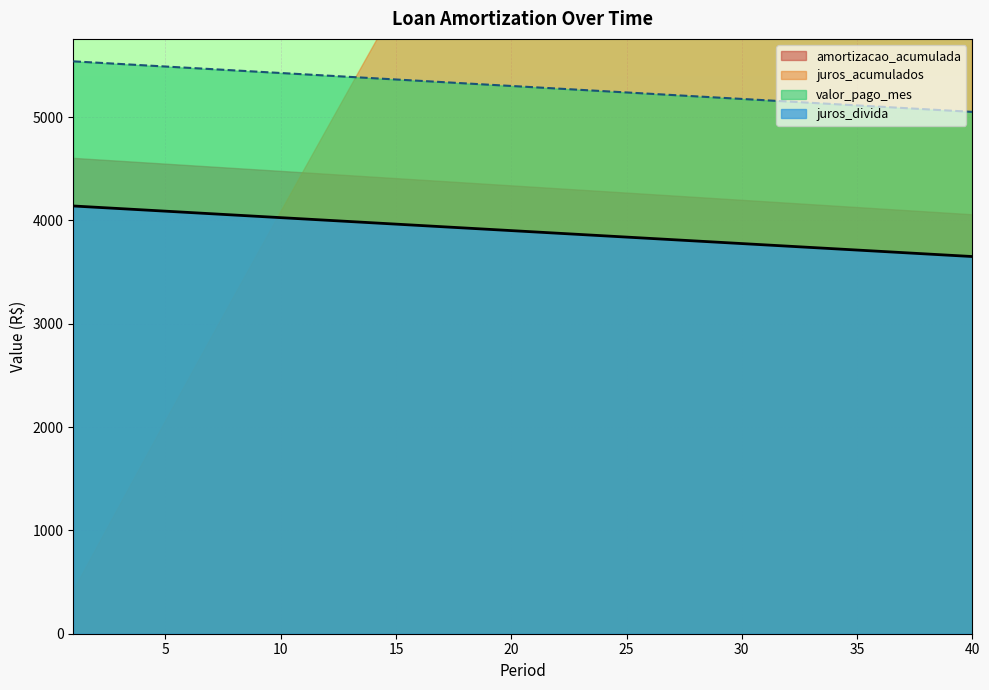

What is the maximum value for juros_divida?

4140.2